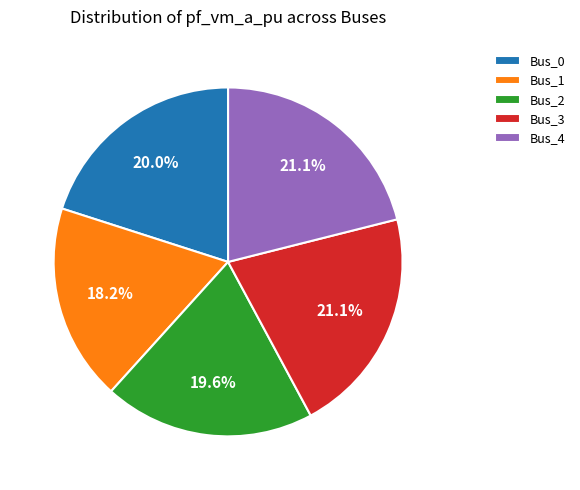

Which has a higher value, Bus_3 or Bus_2?

Bus_3